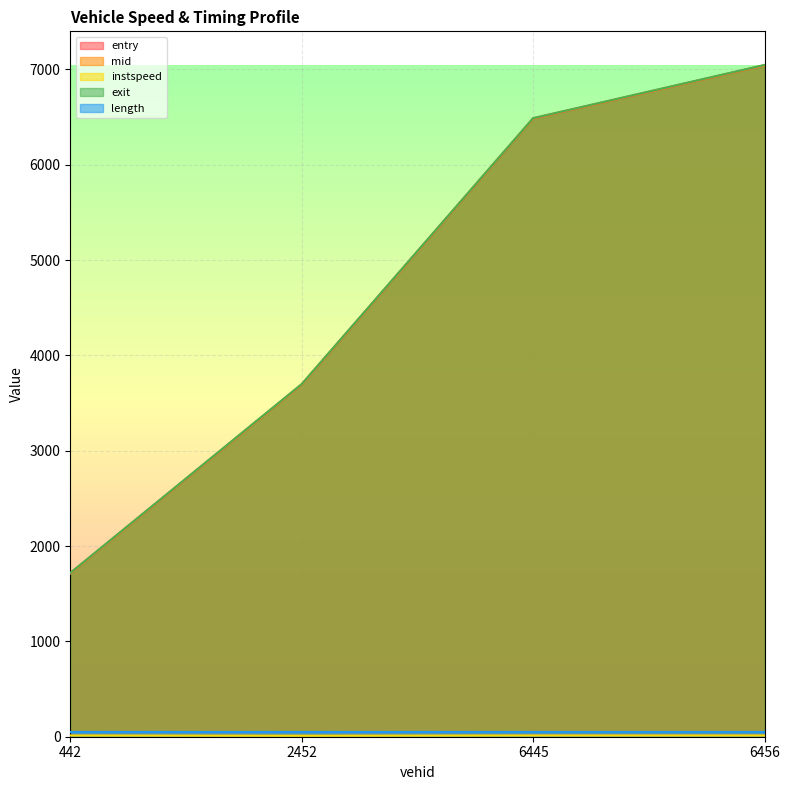

Is it true that mid equals 6148.2 at 2452?

False